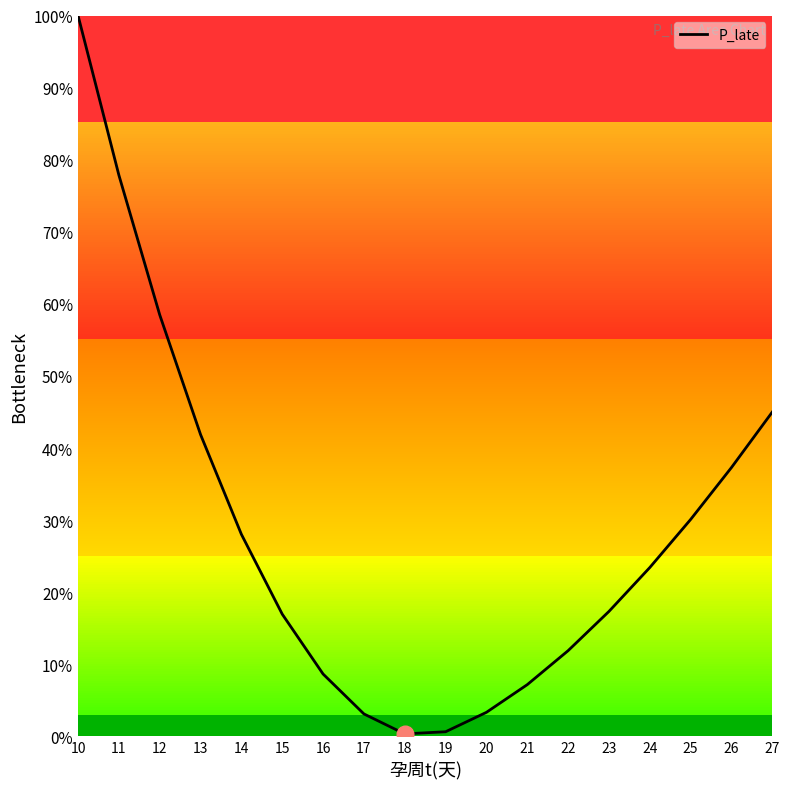

What is the value of the 2nd point from the left?

0.8